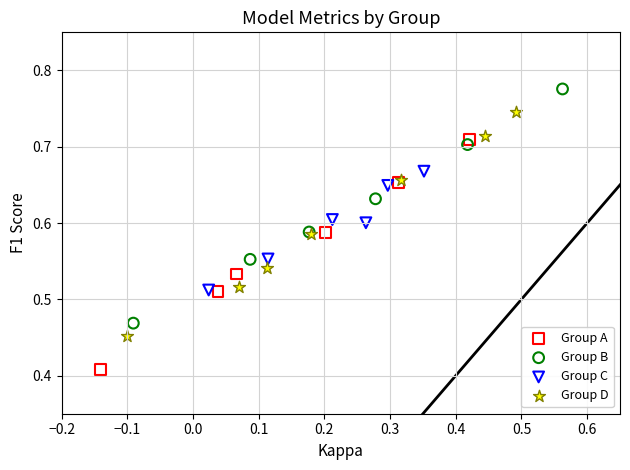

Which series reaches the minimum Y coordinate?

Group A